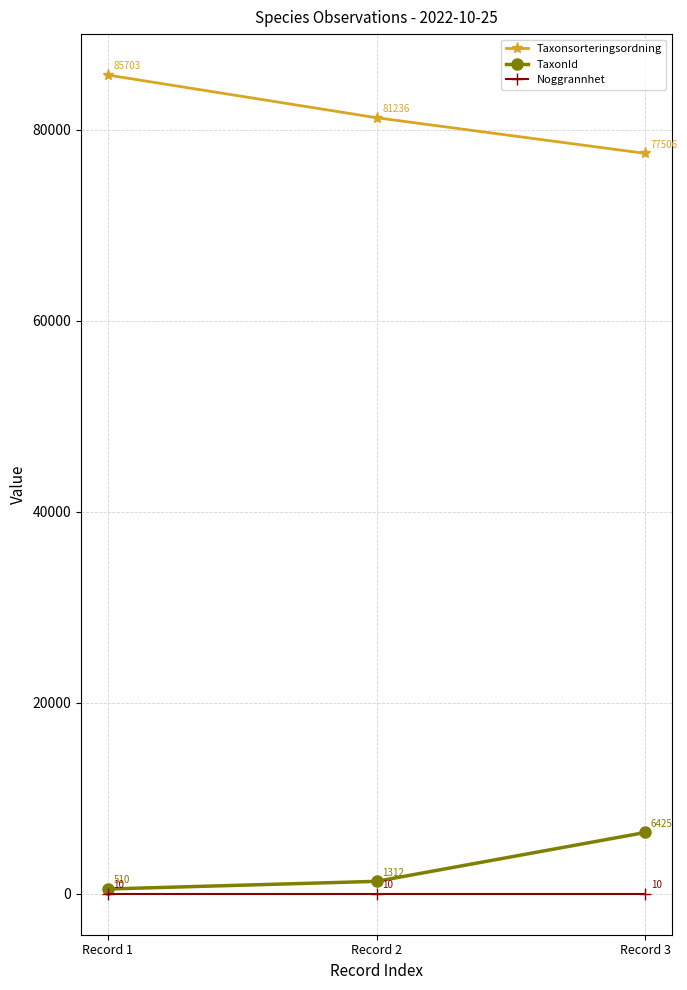

What is the maximum value shown in the chart?

85703